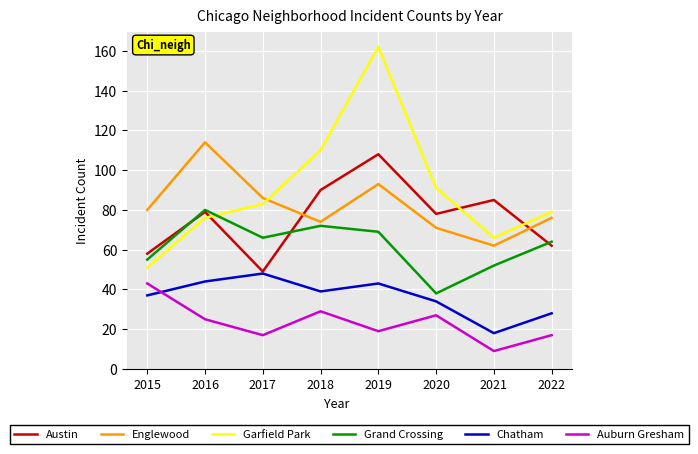

Which category has the lowest value across all series?

2021